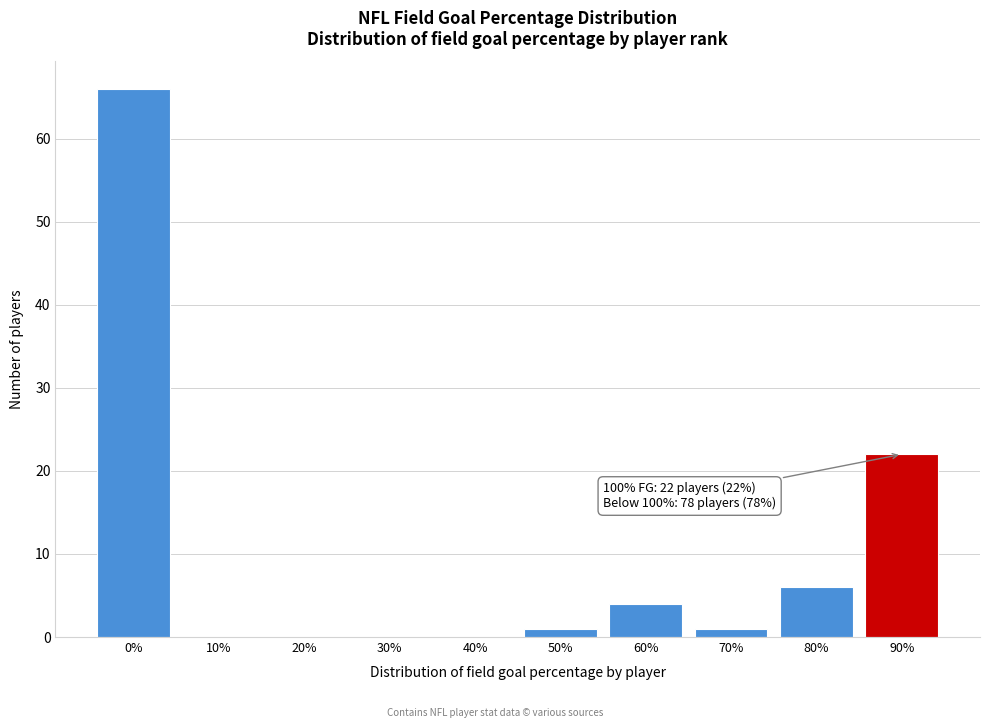

Reading left to right, transcribe all the data shown in this chart.

0%=66	10%=0	20%=0	30%=0	40%=0	50%=1	60%=4	70%=1	80%=6	90%=22